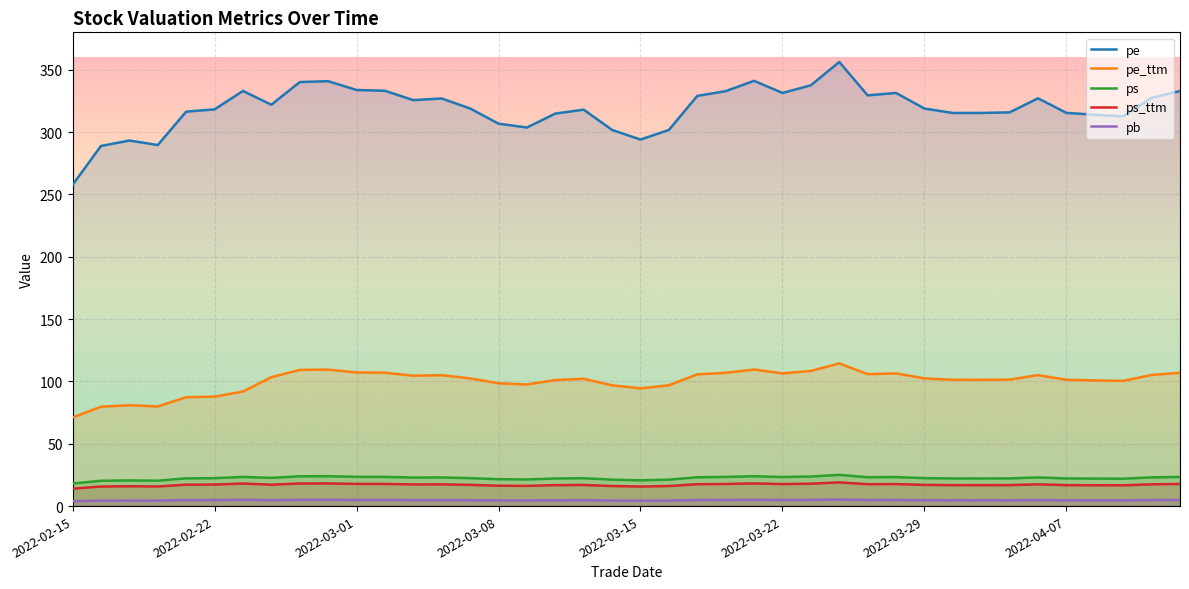

True or false: pe and pb intersect in this chart.

False